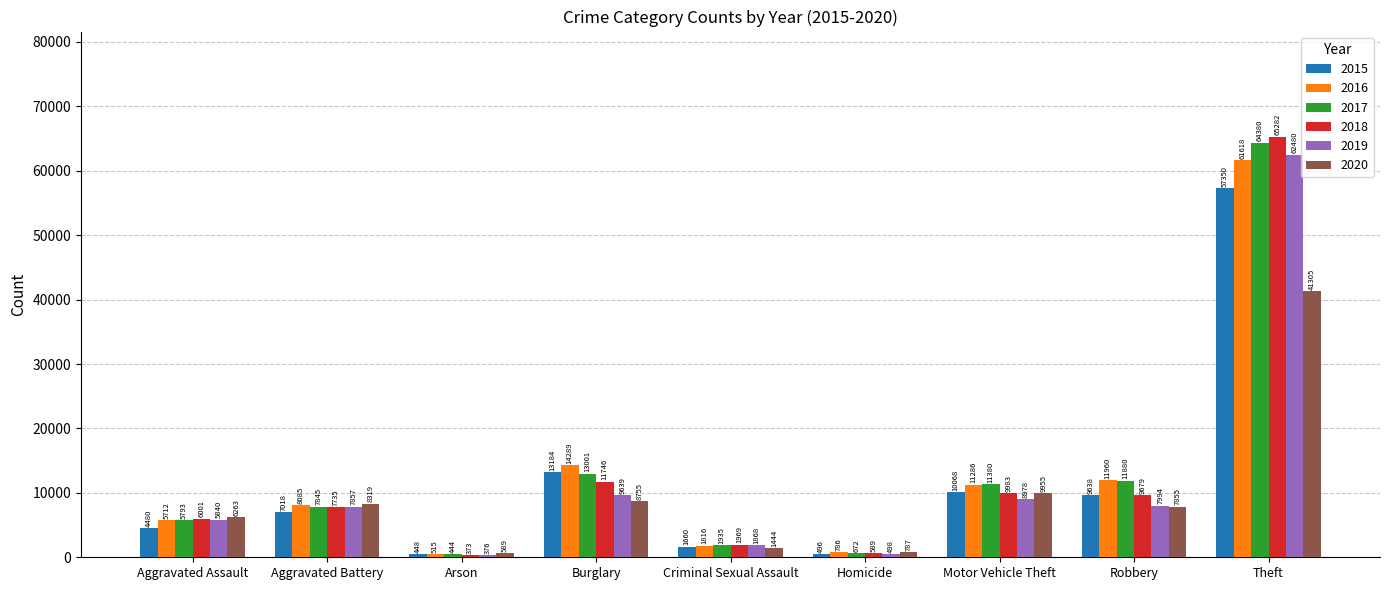

The 2018 series shows 1969 at Criminal Sexual Assault. True or false?

True